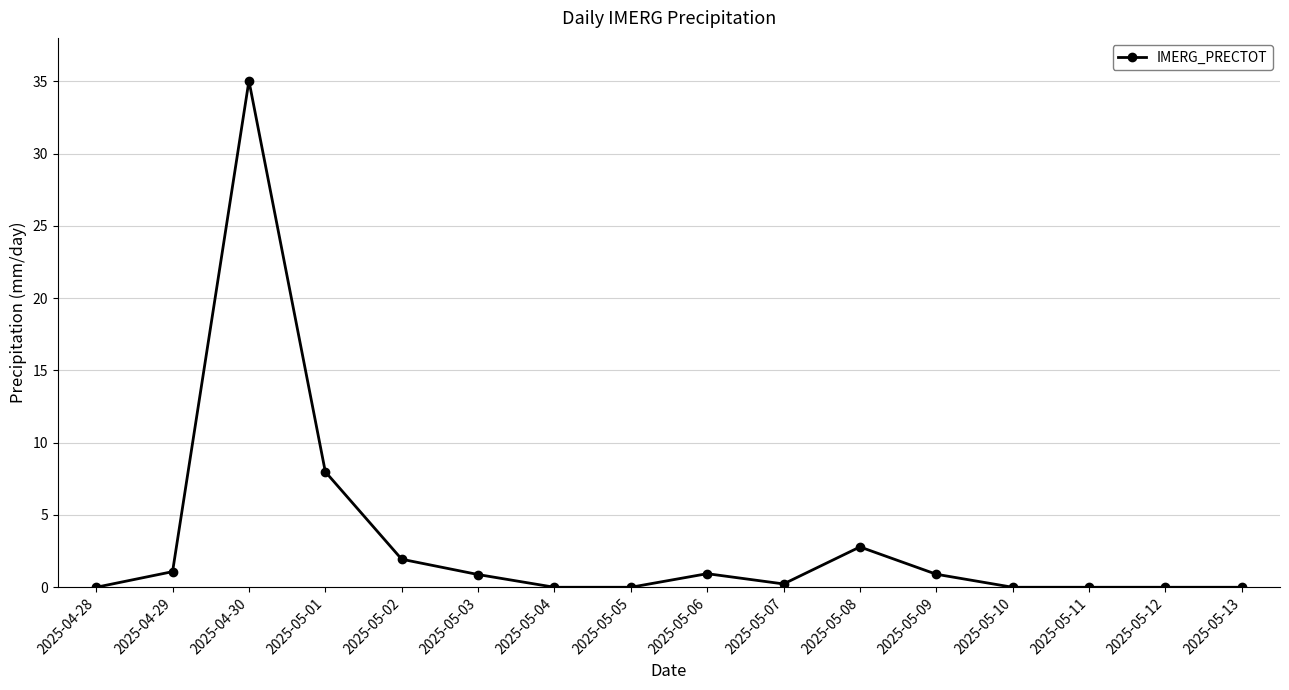

What is the sum of the values at 2025-05-06 and 2025-05-01?

8.9